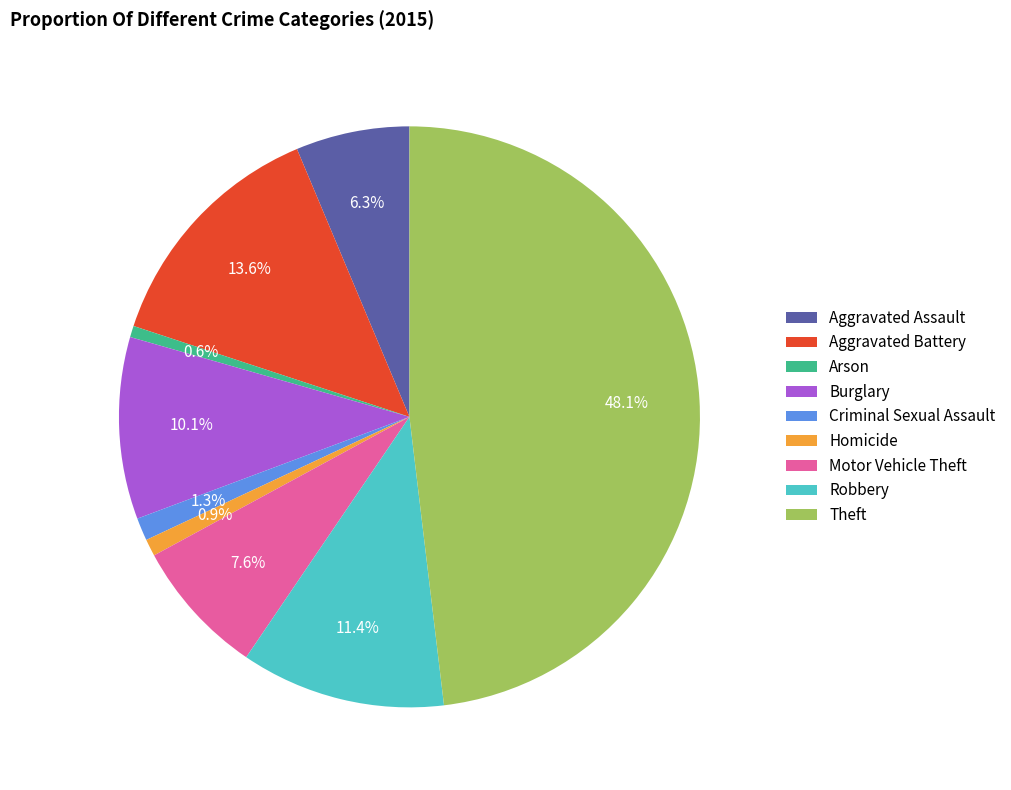

What portion of the pie excludes Homicide?

99.1%